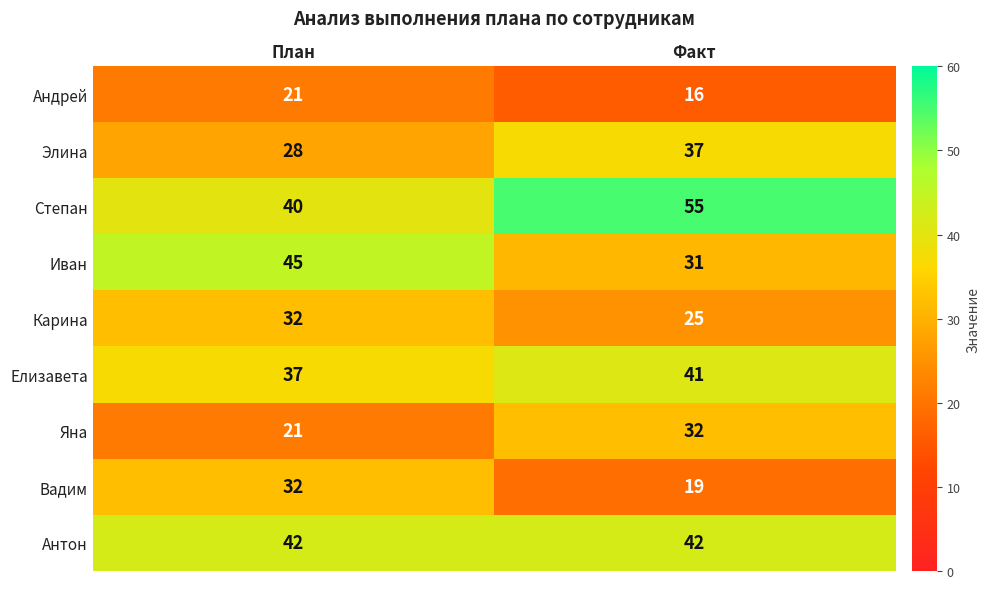

Which label corresponds to the largest value in the chart?

Факт